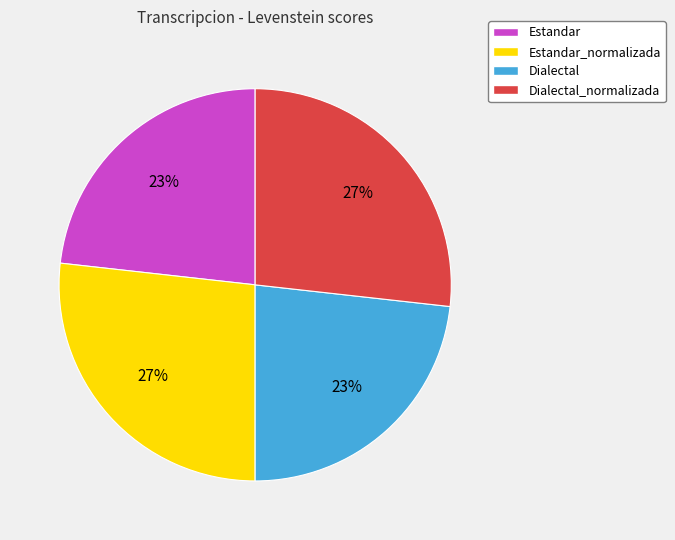

Does any single category account for the majority?

No